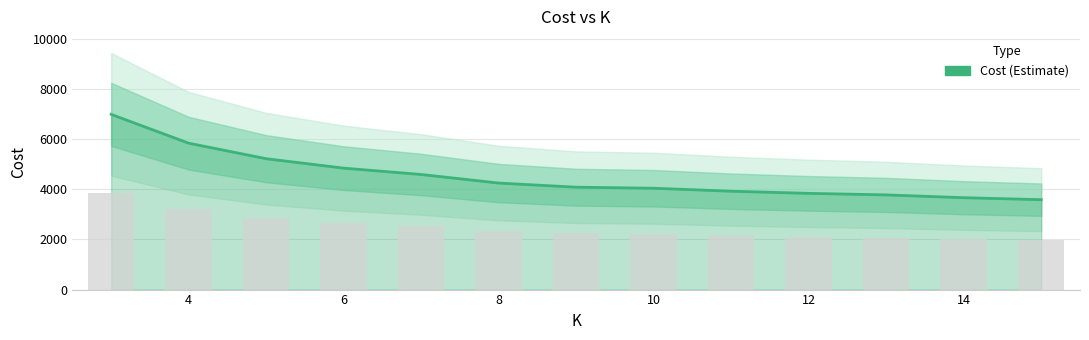

What is the average value?

4505